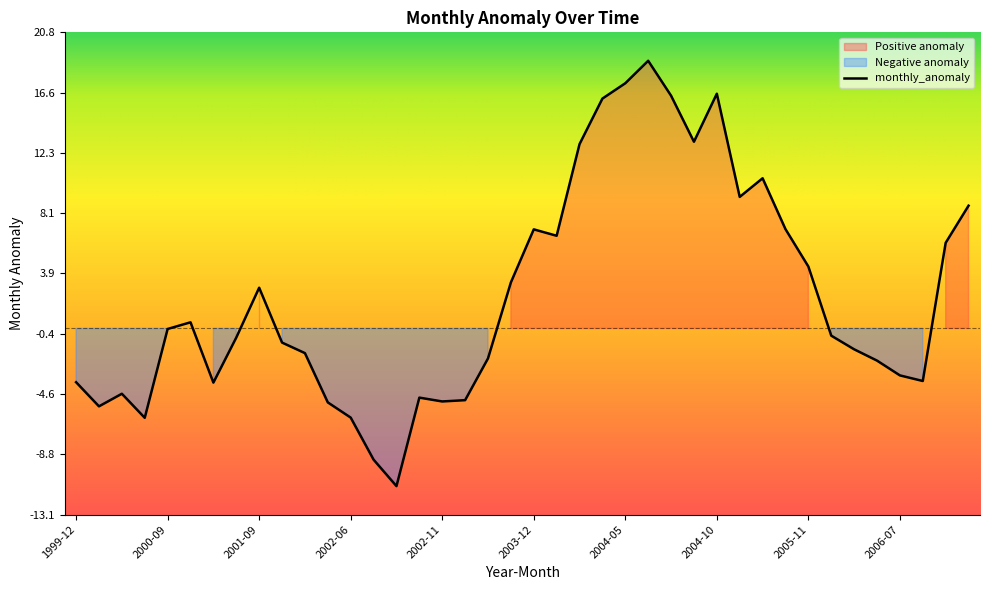

What value does the data have at 2006-01?

-0.5